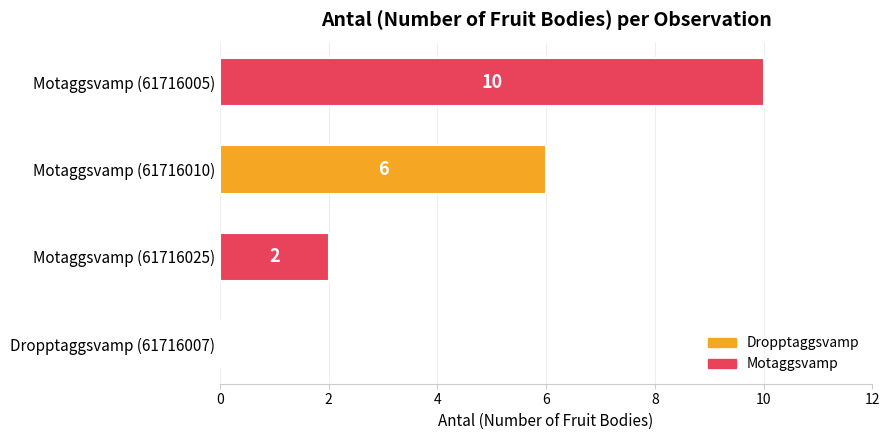

How many categories are shown in the chart?

4